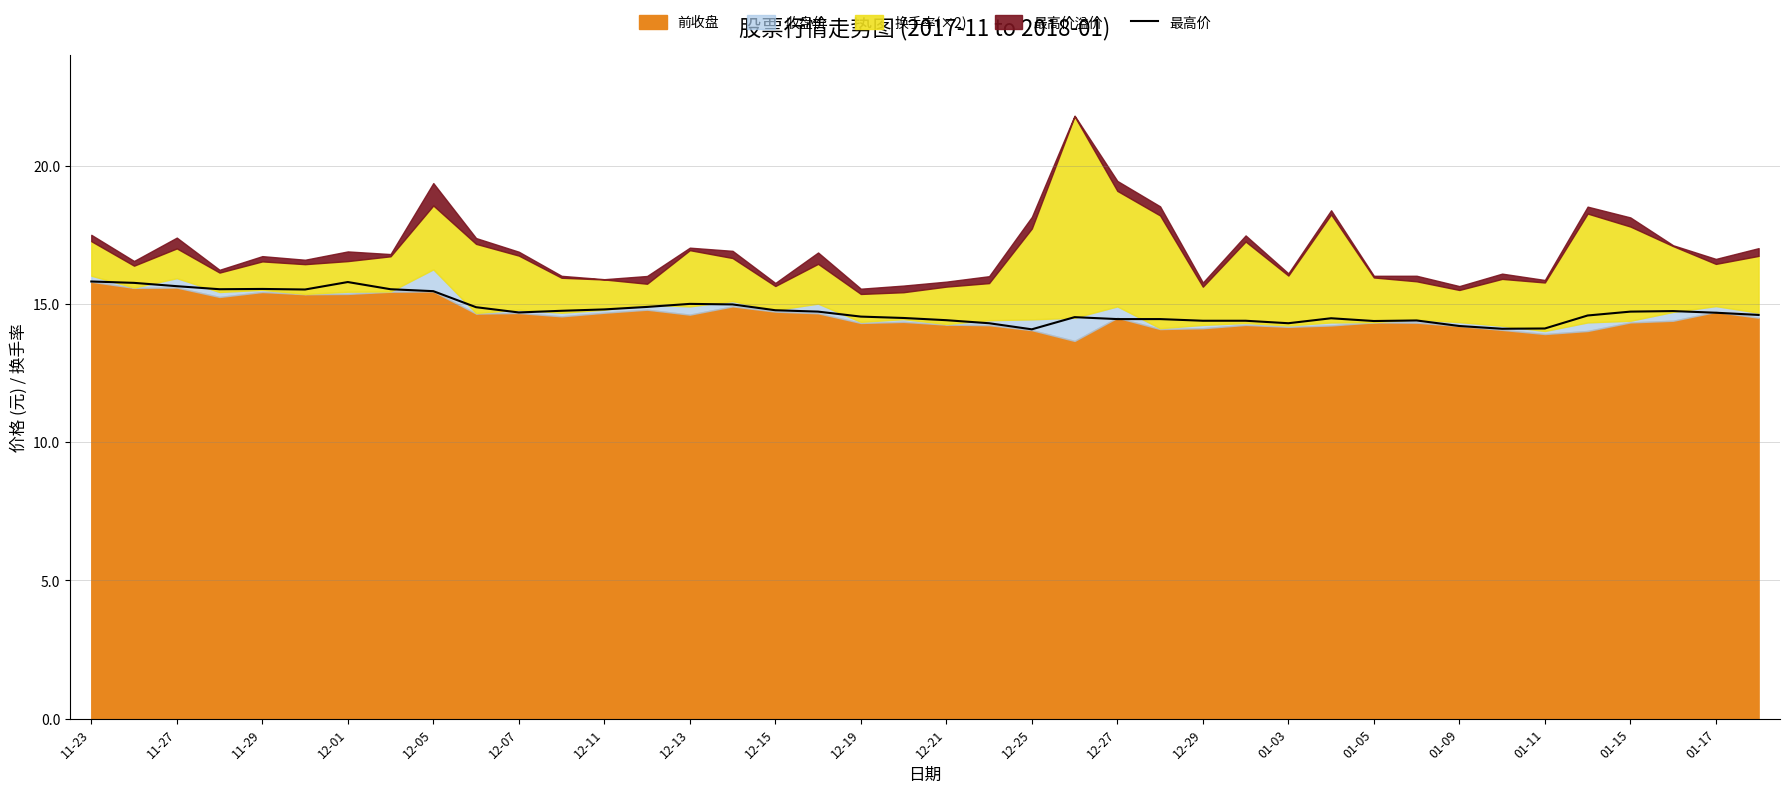

What is the highest value of the 最高价 series?

15.8